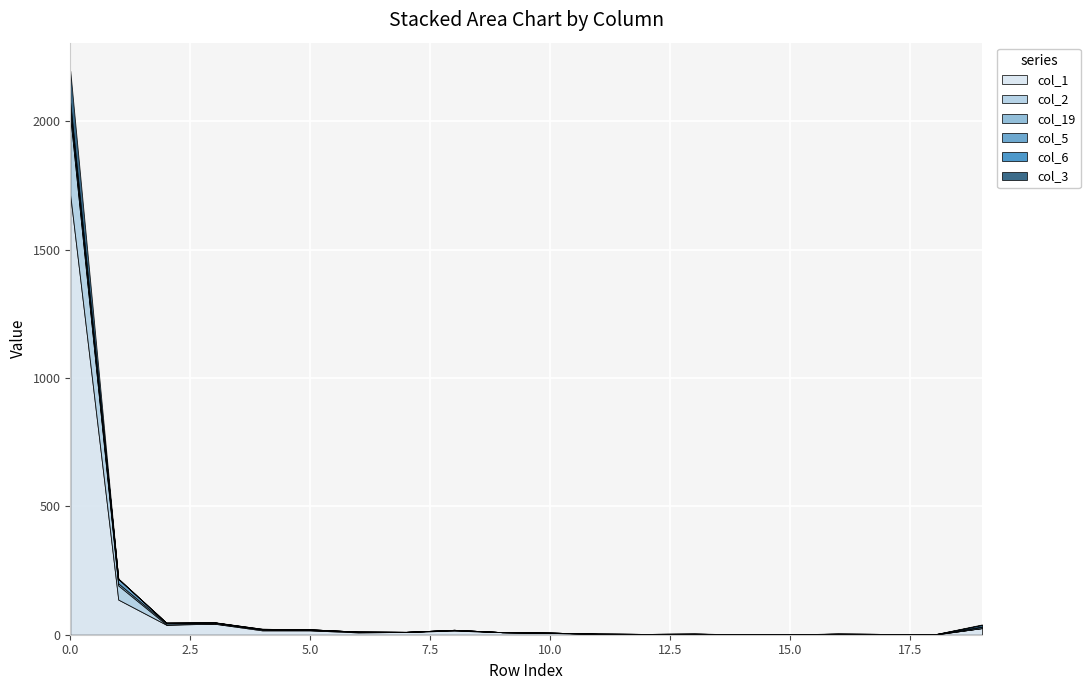

Reading left to right, transcribe all the data shown in this chart.

col_1: 0=1712	1=137	2=39	3=43	4=17	5=17	6=9	7=11	8=16	9=10	10=7	11=3	12=1	13=2	14=1	15=0	16=3	17=1	18=0	19=26
col_2: 0=305	1=55	2=1	3=1	4=4	5=1	6=3	7=0	8=2	9=0	10=1	11=1	12=2	13=1	14=0	15=0	16=0	17=0	18=1	19=0
col_19: 0=17	1=8	2=5	3=4	4=0	5=2	6=0	7=0	8=1	9=0	10=0	11=0	12=0	13=1	14=0	15=1	16=1	17=2	18=0	19=5
col_5: 0=32	1=18	2=2	3=0	4=0	5=1	6=0	7=0	8=0	9=0	10=0	11=0	12=0	13=0	14=0	15=0	16=0	17=0	18=0	19=1
col_6: 0=7	1=0	2=0	3=0	4=2	5=0	6=0	7=0	8=0	9=0	10=0	11=0	12=0	13=0	14=1	15=1	16=0	17=0	18=0	19=6
col_3: 0=123	1=0	2=0	3=1	4=0	5=0	6=0	7=0	8=0	9=0	10=0	11=0	12=0	13=0	14=0	15=0	16=0	17=0	18=0	19=2